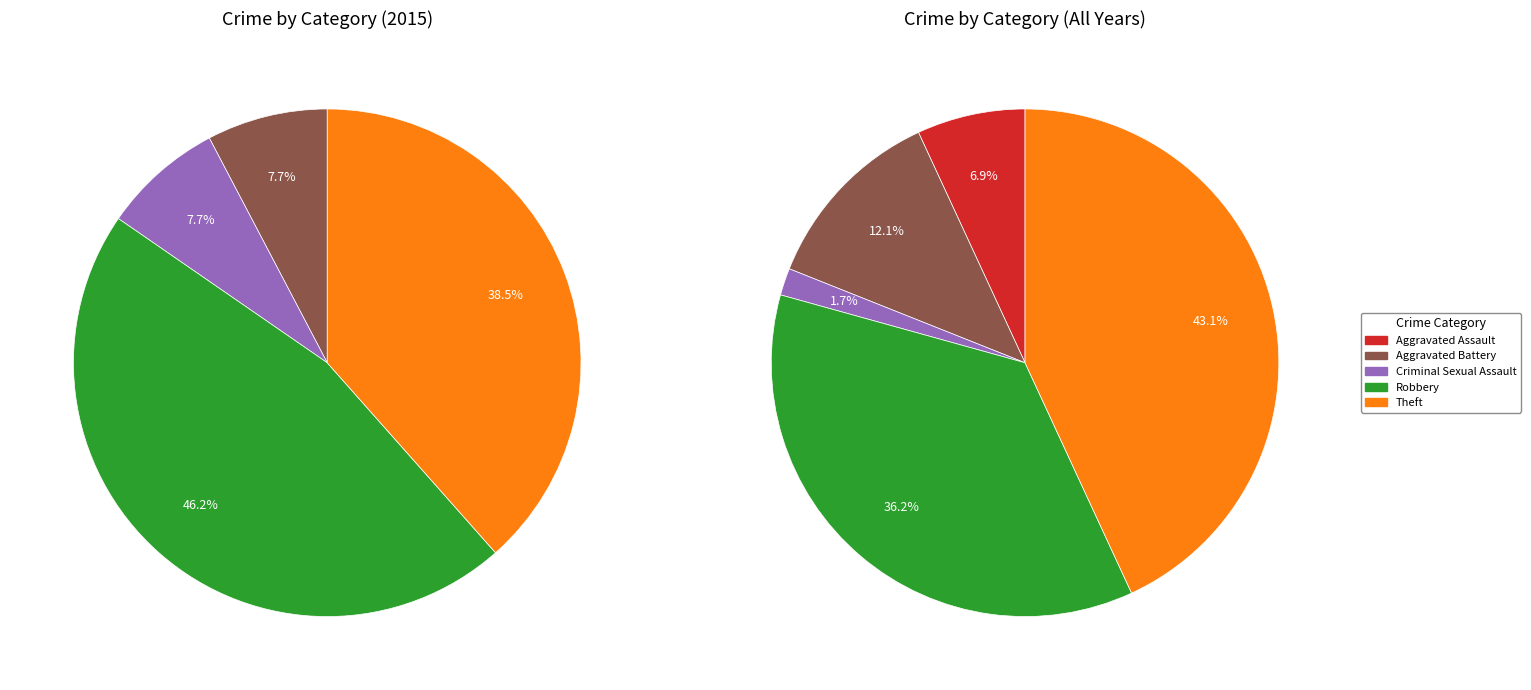

To the nearest percent, what is the average slice percentage?

20%